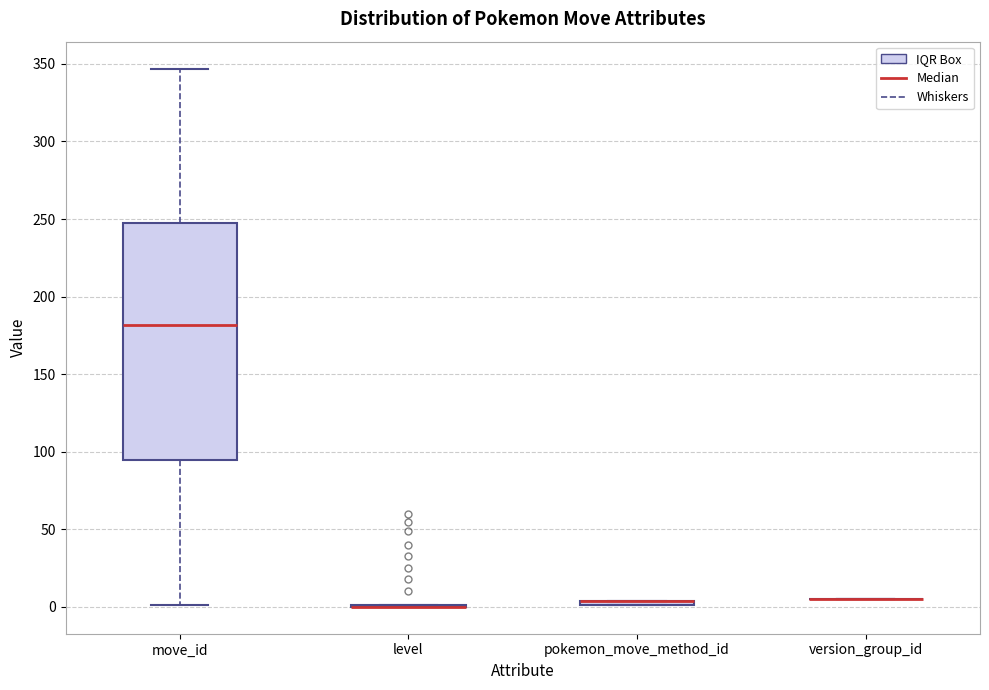

Comparing the boxes themselves (not the whiskers), which one is the tallest?

move_id